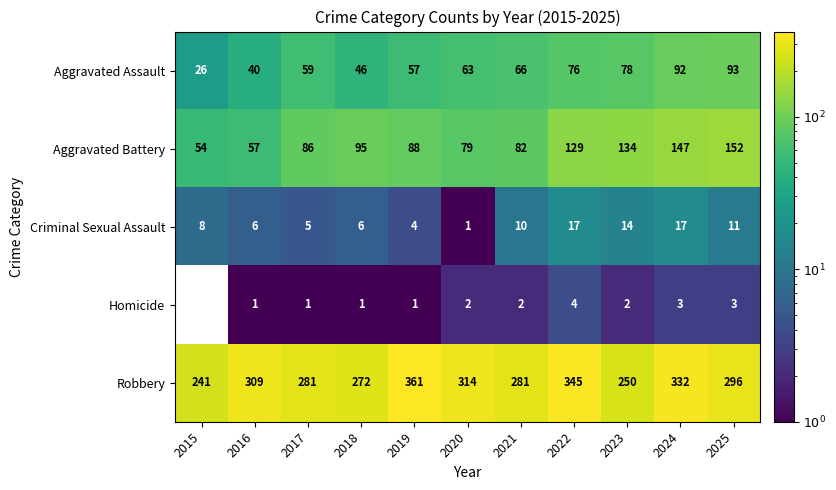

Is it true that Robbery equals 447 at 2018?

False